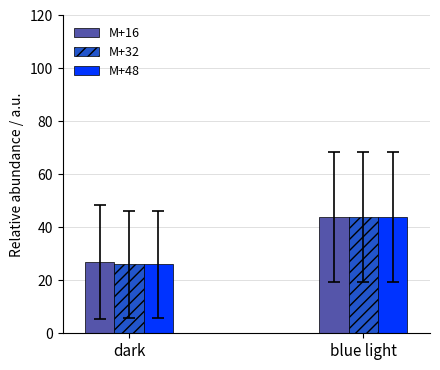

The value of M+32 at dark is 38.4. True or false?

False